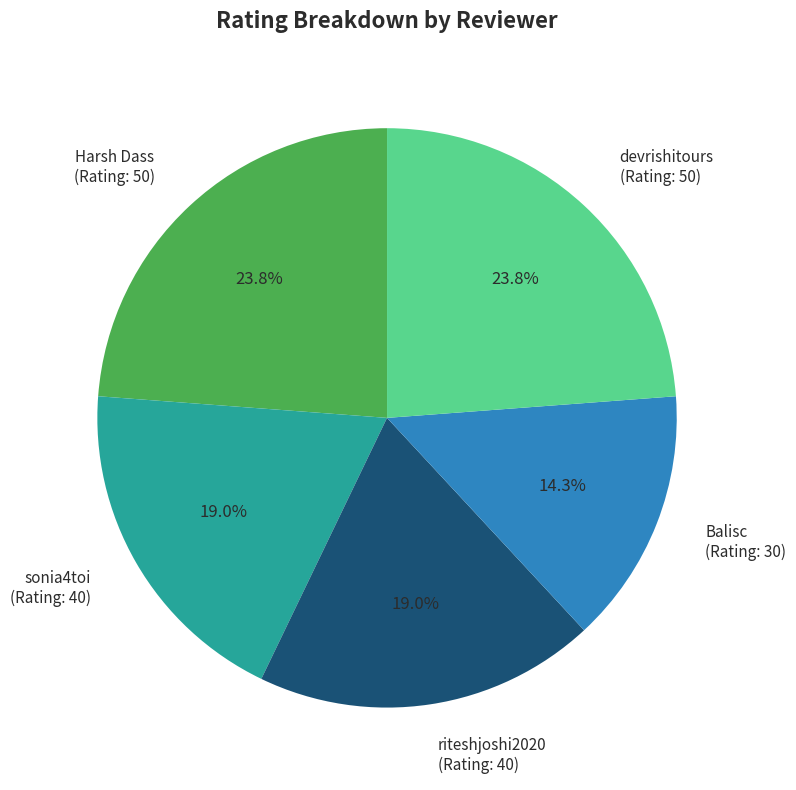

Which has a higher value, Balisc (Rating: 30) or Harsh Dass (Rating: 50)?

Harsh Dass (Rating: 50)